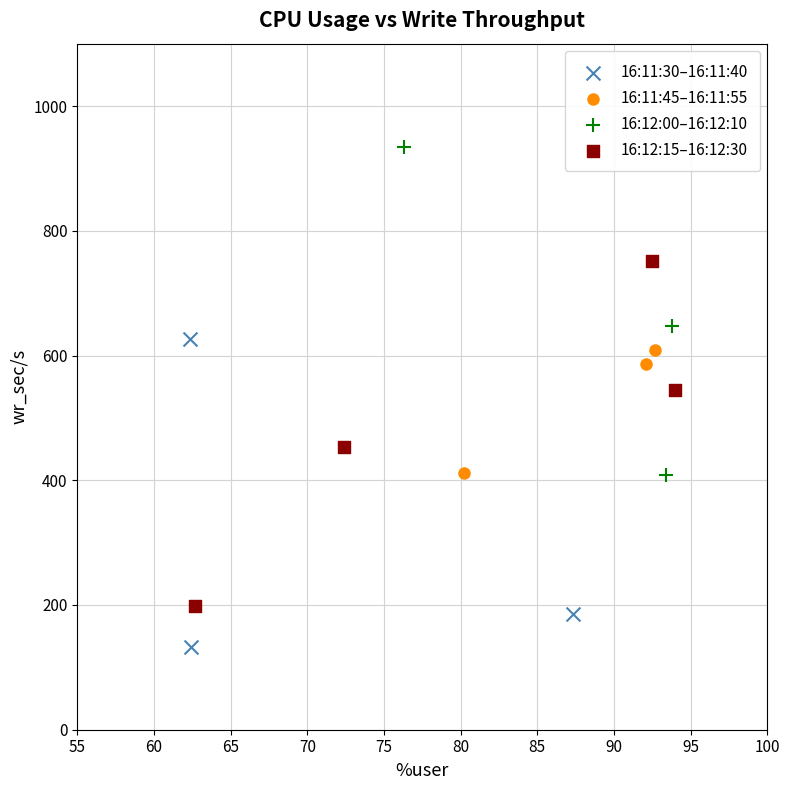

What are all the series names shown in the legend?

16:11:30–16:11:40, 16:11:45–16:11:55, 16:12:00–16:12:10, 16:12:15–16:12:30